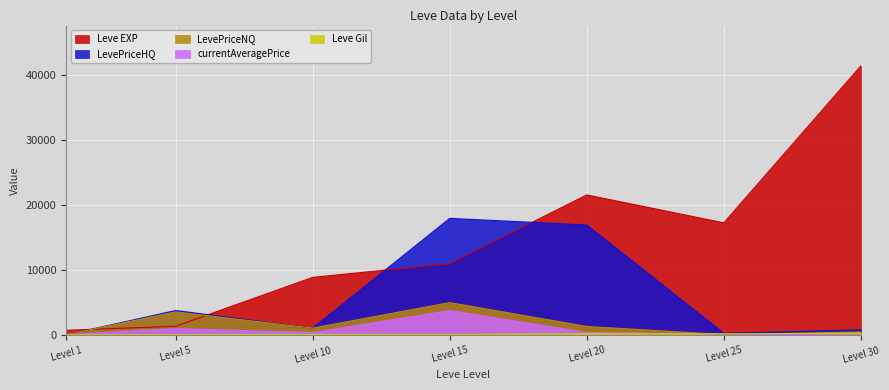

Between Level 10 and Level 25, which series saw the biggest shift?

Leve EXP